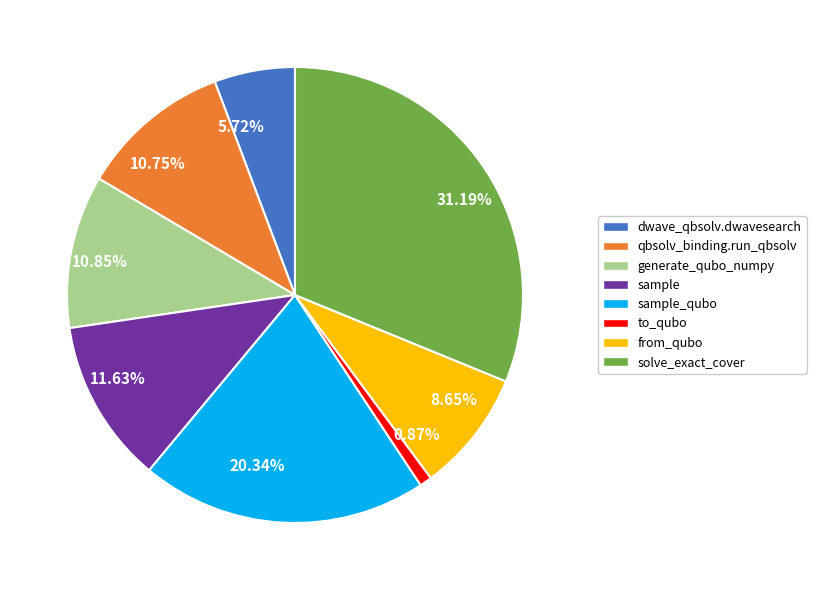

Count the number of slices in the pie.

8